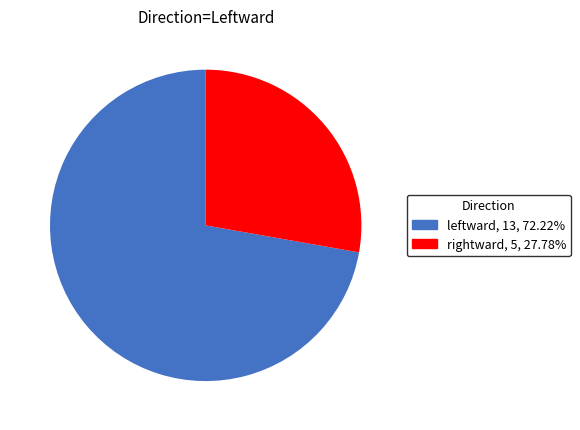

Between rightward and leftward, which is larger?

leftward